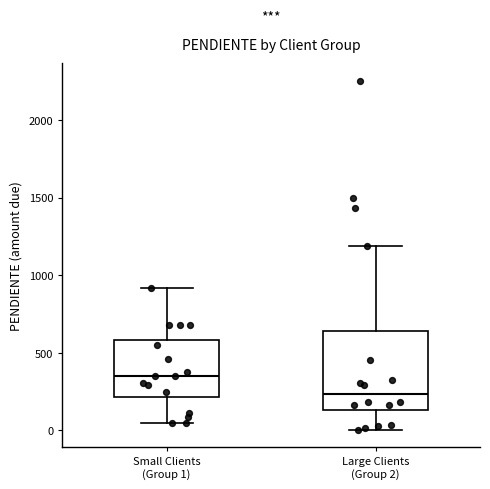

Reading left to right, read every box against the y-axis: the position of its median line, the range the box covers, and the ends of its whiskers. The values are not printed on the chart, so give them approximately, as read against the axis.

Small Clients (Group 1): median 350, box 200 to 600, whiskers 50 to 900
Large Clients (Group 2): median 250, box 150 to 650, whiskers 0 to 1200